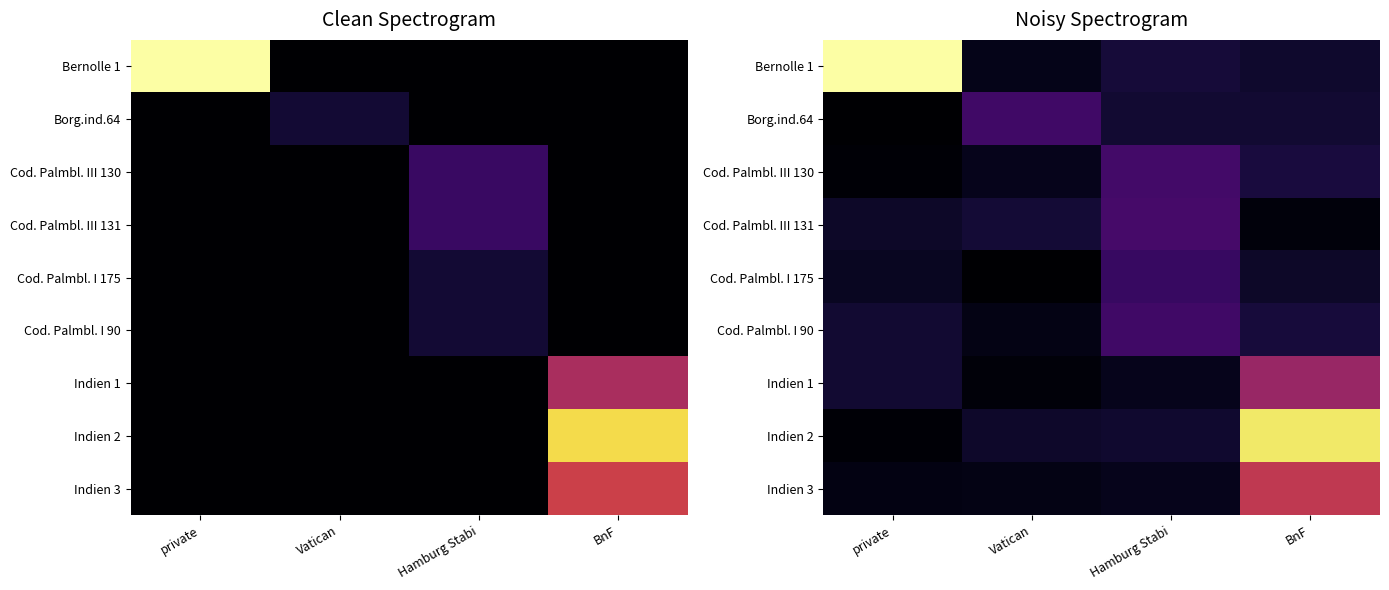

Is it true that Cod. Palmbl. I 175 equals 2.2 at Hamburg Stabi?

True